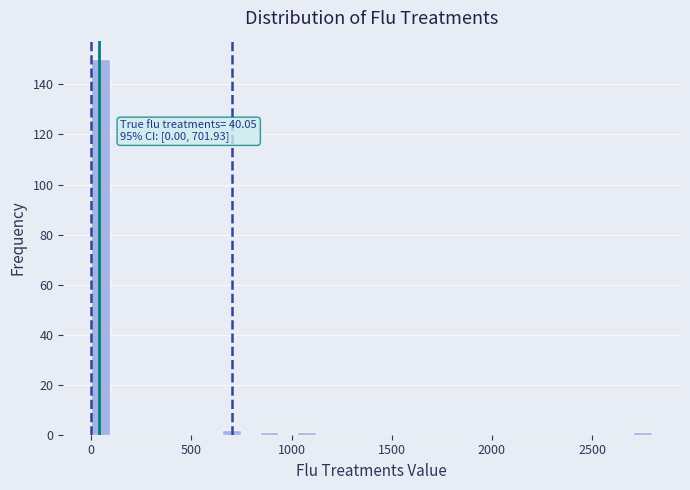

Read against the x-axis, roughly where is the centre of the tallest bar?

50